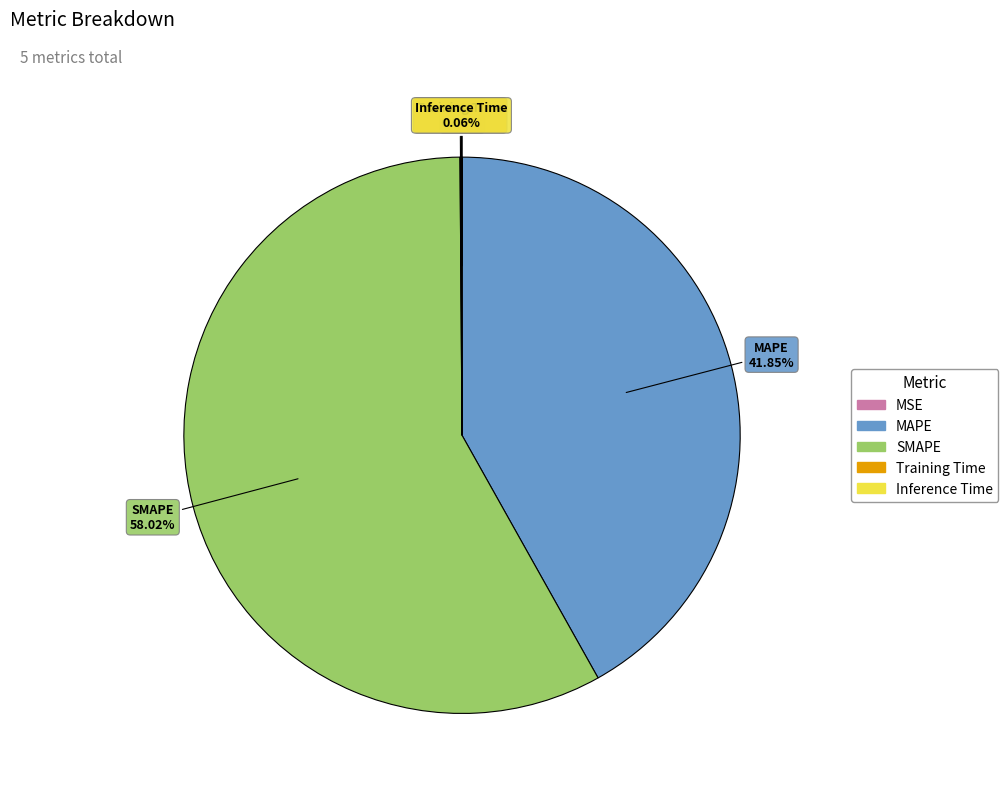

Between SMAPE and MAPE, which is larger?

SMAPE